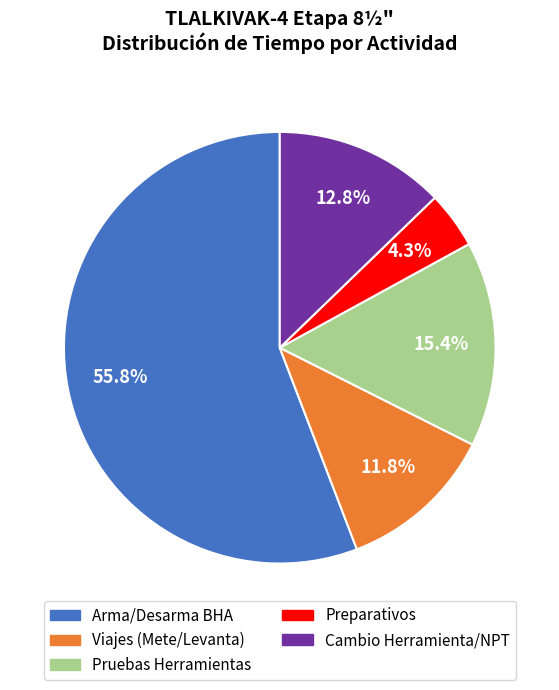

Count the number of slices in the pie.

5